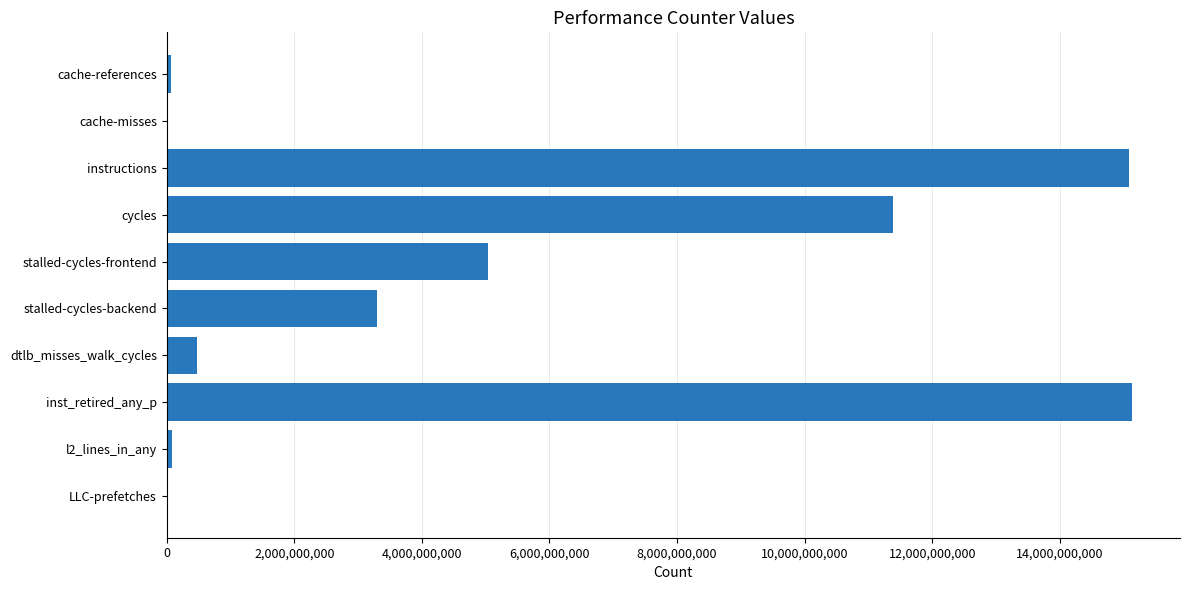

What is the sum of all values?

50575642069